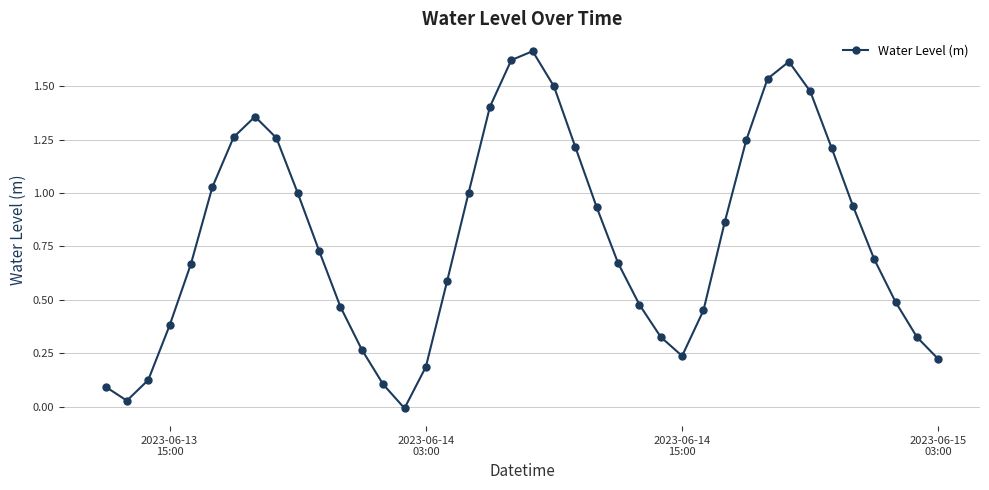

How many points are higher than both their immediate neighbors (excluding endpoints)?

3